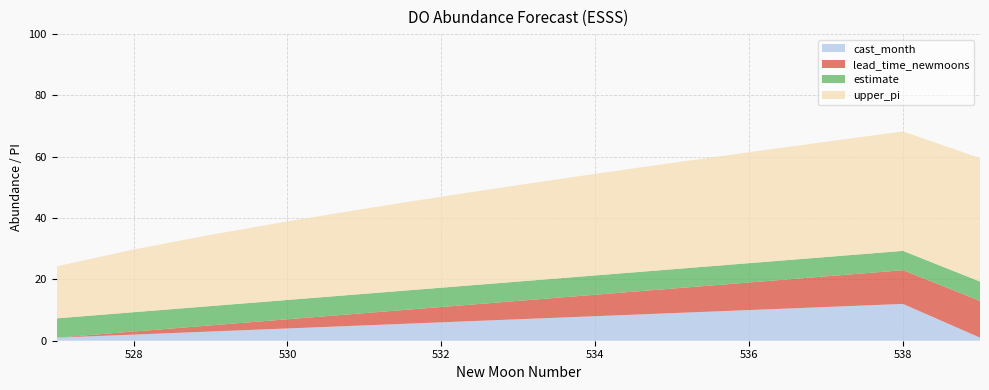

Reading left to right, what are all the values shown in this chart?

estimate: 6.3	6.3	6.3	6.3	6.3	6.3	6.3	6.3	6.3	6.3	6.3	6.3	6.3
upper_pi: 17.0	20.5	23.2	25.6	27.7	29.7	31.5	33.1	34.7	36.2	37.6	38.9	40.2
lead_time_newmoons: 0.0	1.0	2.0	3.0	4.0	5.0	6.0	7.0	8.0	9.0	10.0	11.0	12.0
cast_month: 1.0	2.0	3.0	4.0	5.0	6.0	7.0	8.0	9.0	10.0	11.0	12.0	1.0